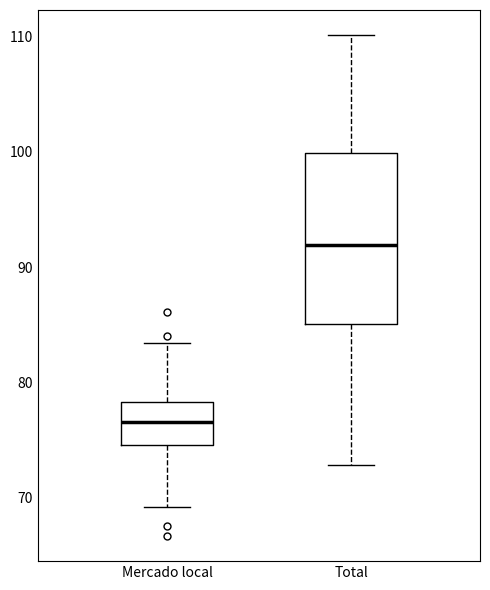

Which box is the tallest, from its lower edge to its upper edge?

Total